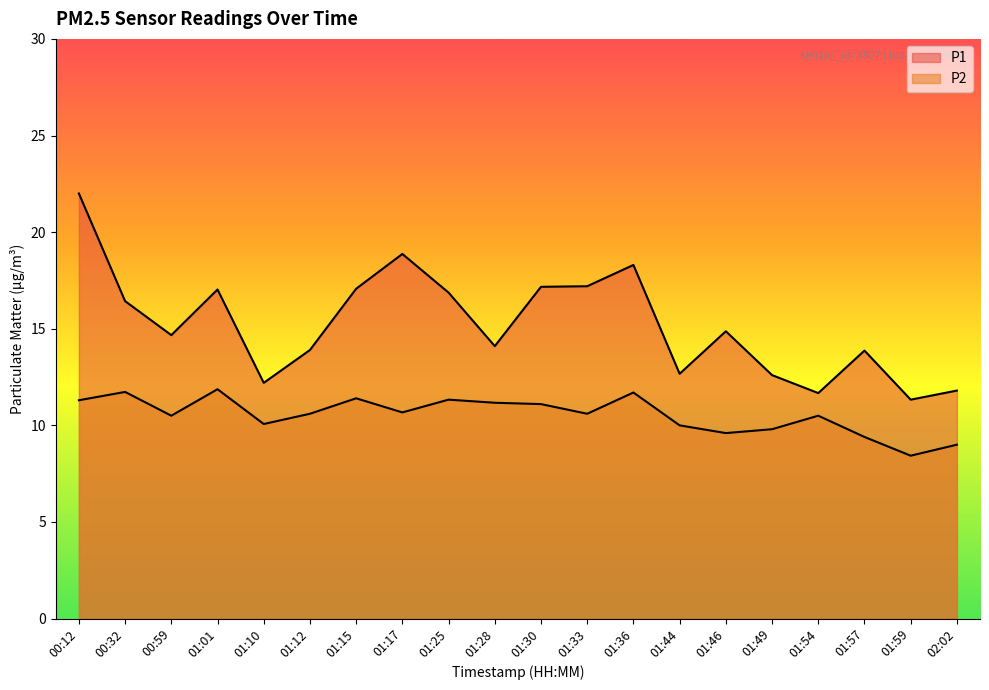

Reading left to right, transcribe all the data shown in this chart.

P1: 00:12=22.0	00:32=16.4	00:59=14.7	01:01=17.0	01:10=12.2	01:12=13.9	01:15=17.1	01:17=18.9	01:25=16.9	01:28=14.1	01:30=17.2	01:33=17.2	01:36=18.3	01:44=12.7	01:46=14.9	01:49=12.6	01:54=11.7	01:57=13.9	01:59=11.3	02:02=11.8
P2: 00:12=11.3	00:32=11.7	00:59=10.5	01:01=11.9	01:10=10.1	01:12=10.6	01:15=11.4	01:17=10.7	01:25=11.3	01:28=11.2	01:30=11.1	01:33=10.6	01:36=11.7	01:44=10.0	01:46=9.6	01:49=9.8	01:54=10.5	01:57=9.4	01:59=8.4	02:02=9.0